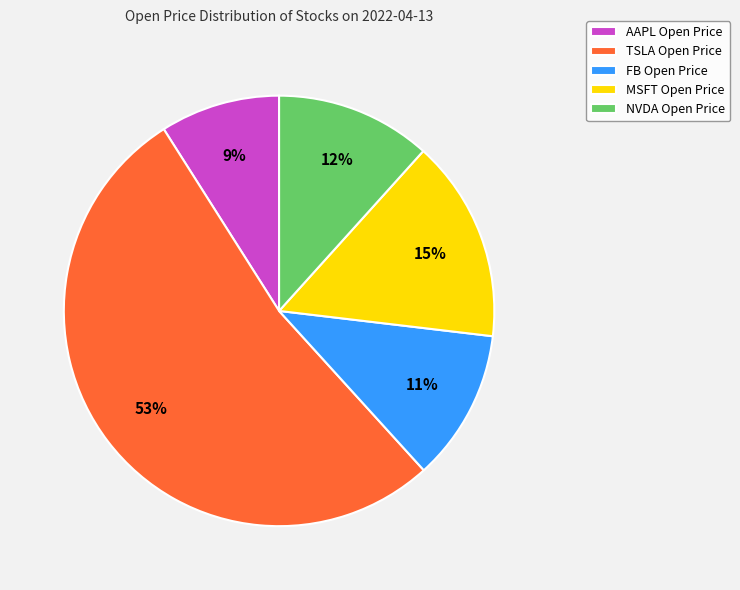

What is the smallest slice in the pie chart?

AAPL